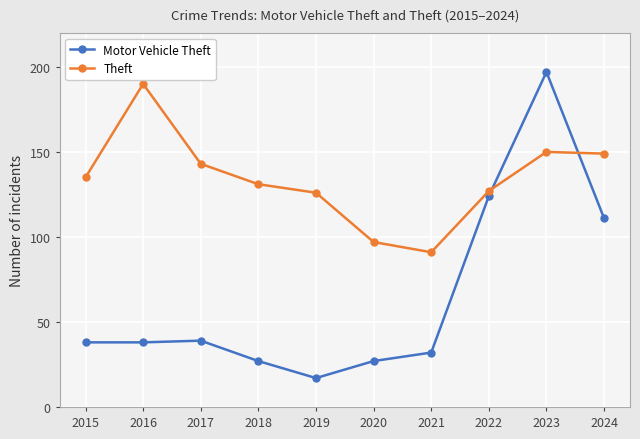

Which series ends up on top after the final intersection of Motor Vehicle Theft and Theft?

Theft